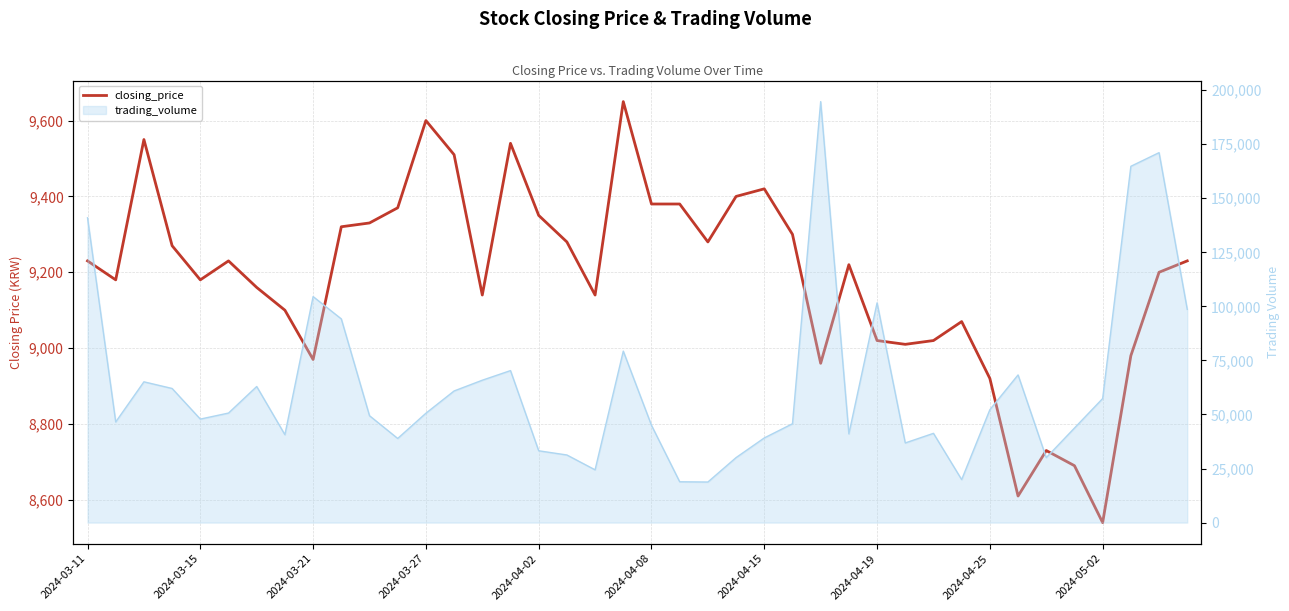

How many points are lower than both their immediate neighbors (excluding endpoints)?

10